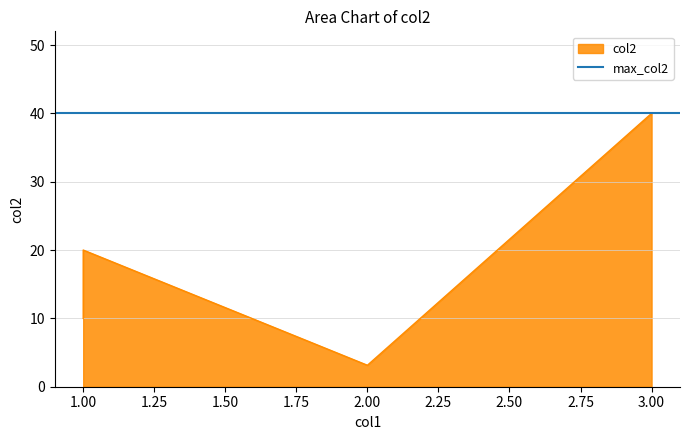

True or false: the data shows 5.3 at 2.

False